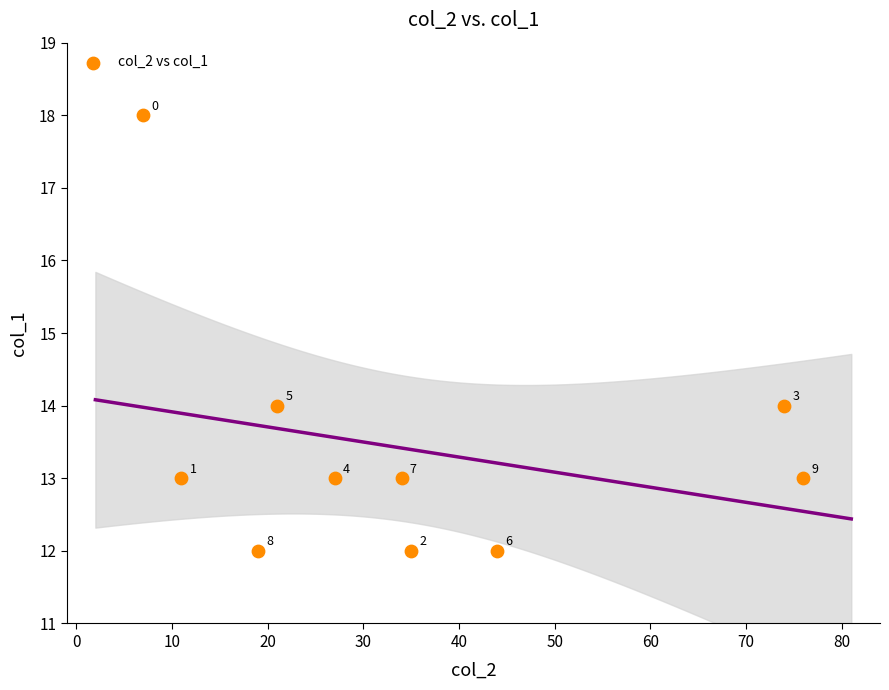

What is the range of X values (max minus min)?

69